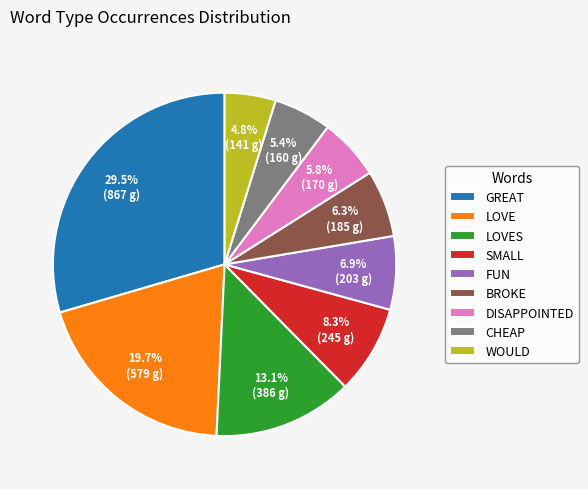

Which category has the biggest portion of the pie?

GREAT